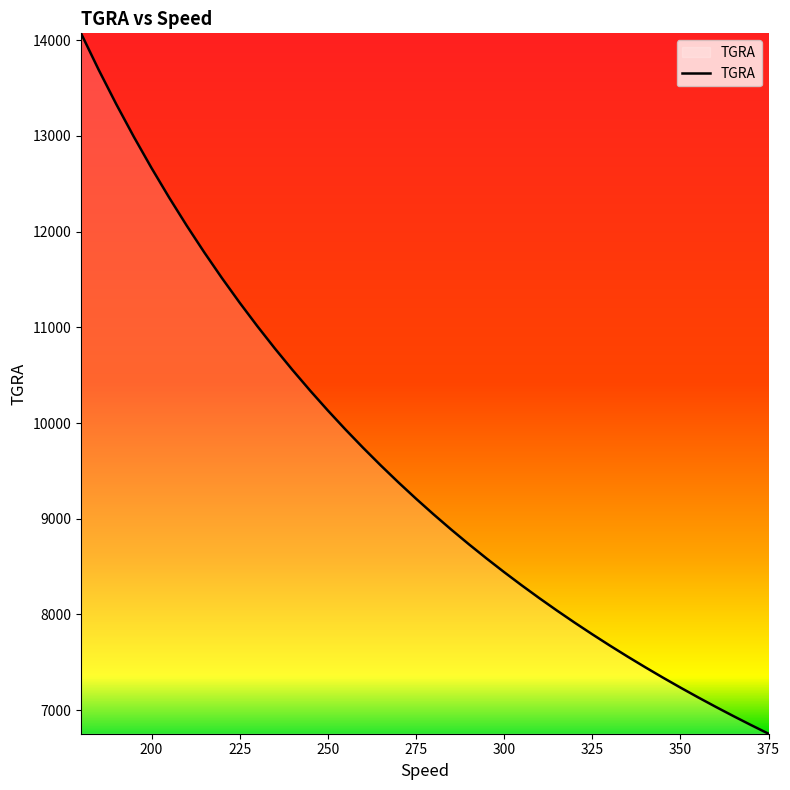

What is the greatest value displayed?

14071.7